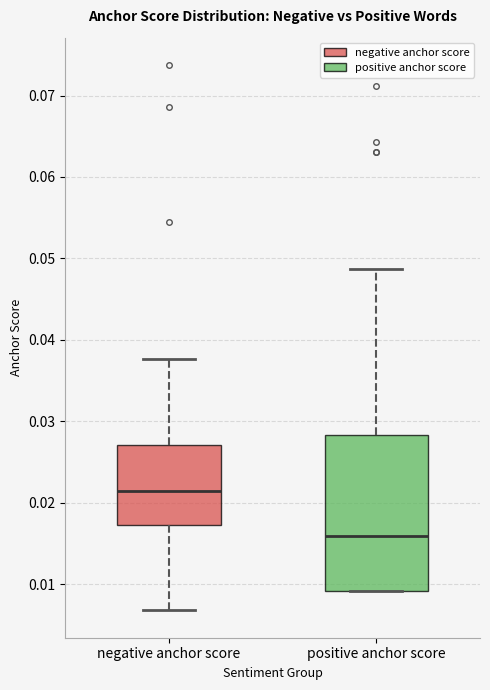

Where does the median line of the box for positive anchor score sit on the y-axis? The values are not printed on the chart, so give them approximately, as read against the axis.

0.016